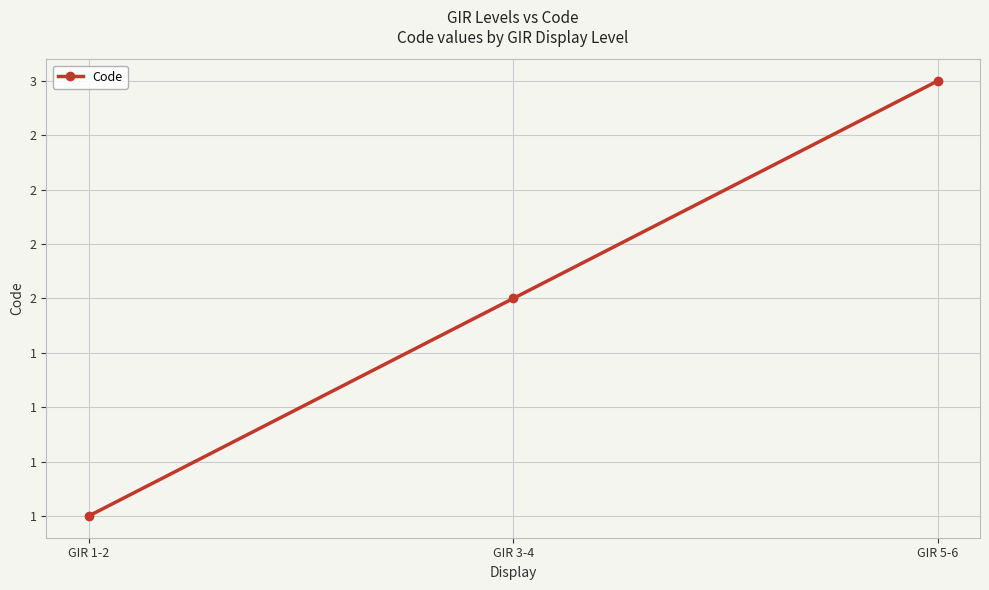

What is the label of the 3rd point from the right?

GIR 1-2